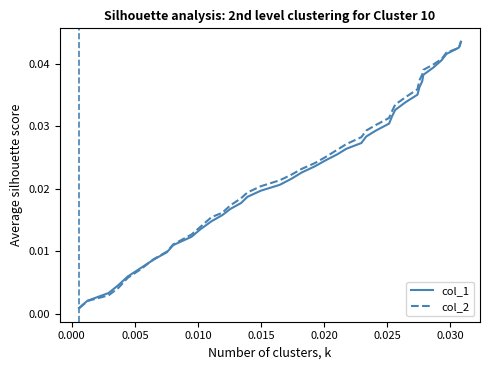

How many series are shown in this chart?

2